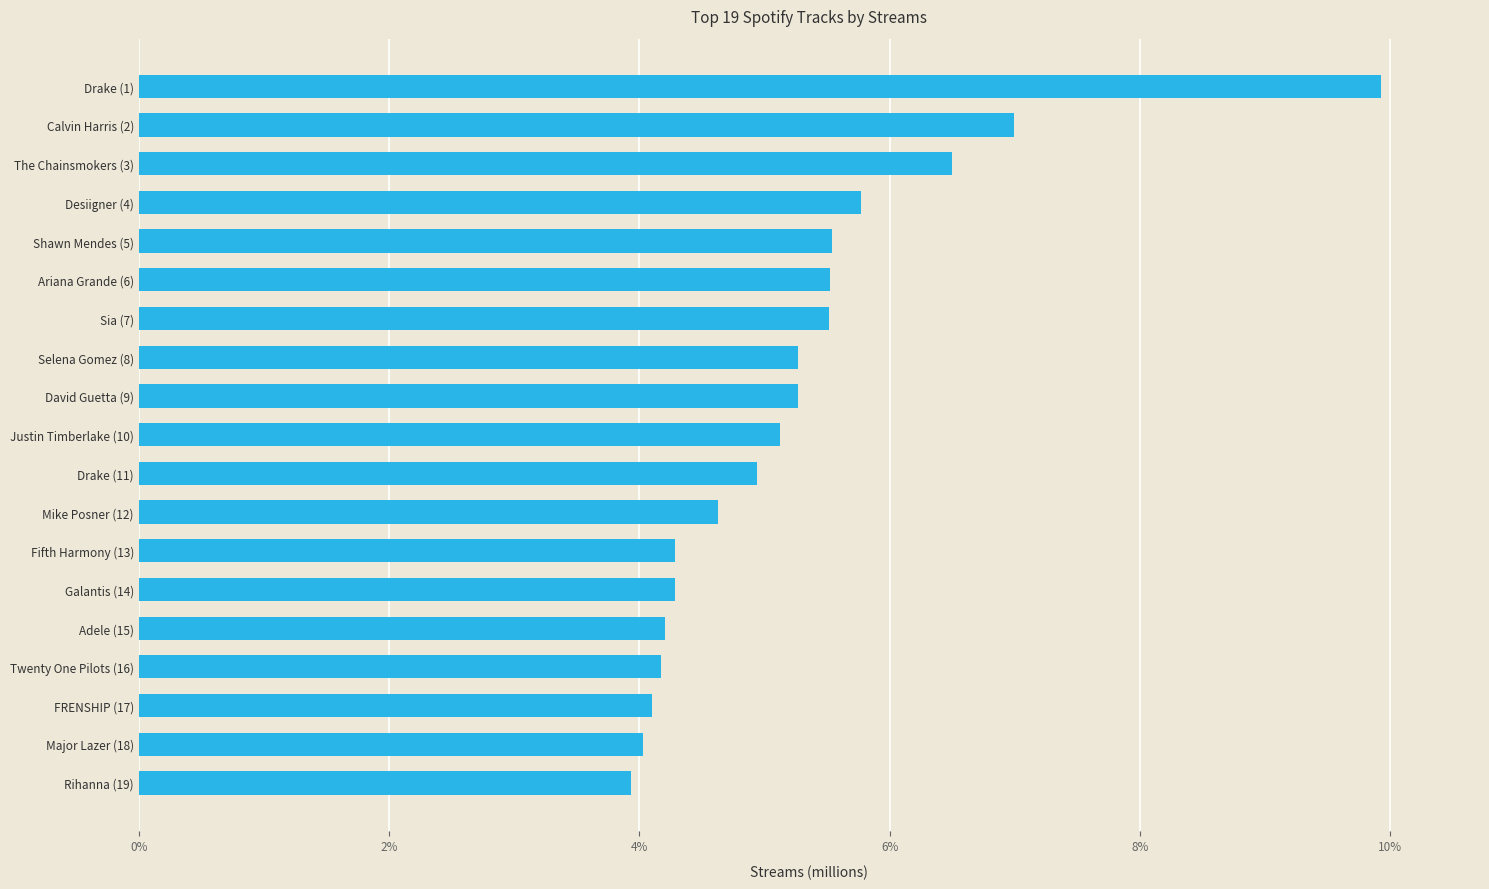

Are the bars horizontal?

Yes